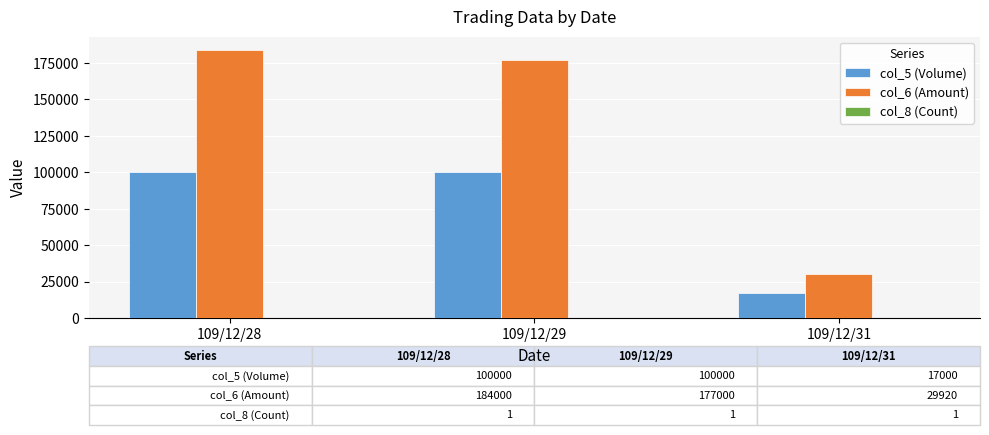

Where is col_6 (Amount) nearest to the value 106960?

109/12/29